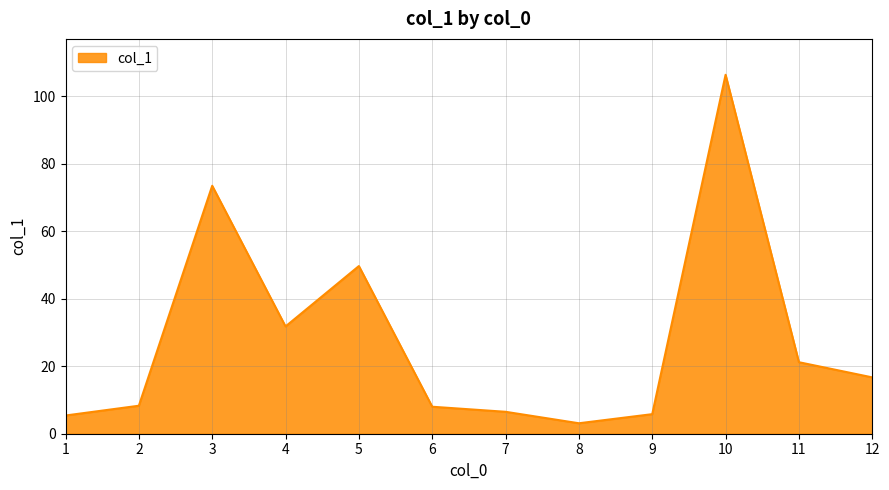

What is the difference between the maximum and minimum values?

103.3